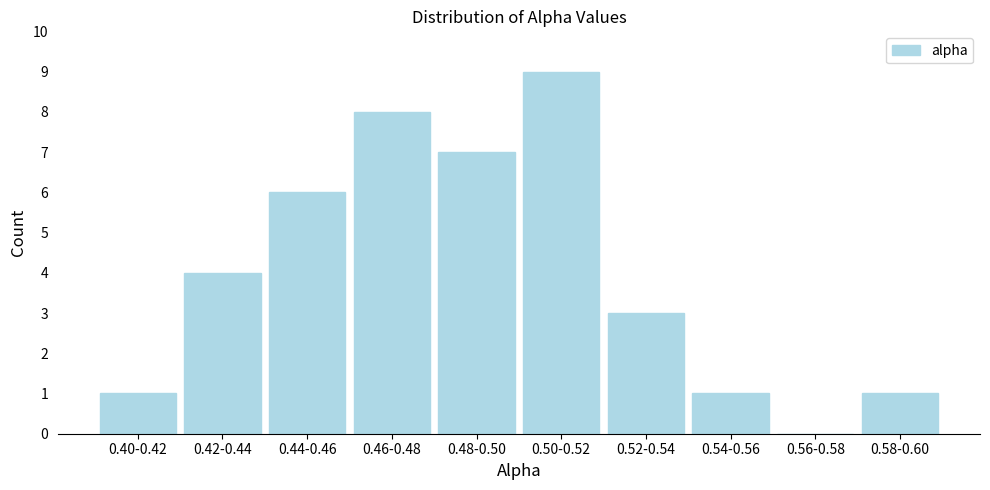

Reading left to right, what are all the values shown in this chart?

0.40-0.42=1	0.42-0.44=4	0.44-0.46=6	0.46-0.48=8	0.48-0.50=7	0.50-0.52=9	0.52-0.54=3	0.54-0.56=1	0.56-0.58=0	0.58-0.60=1